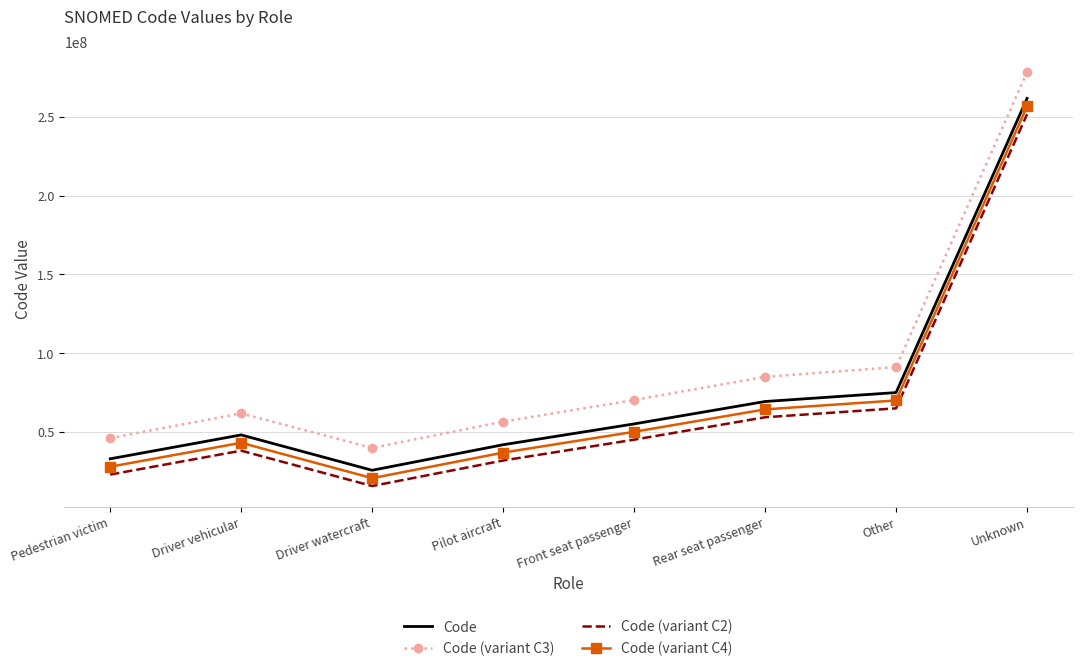

Reading left to right, transcribe all the data shown in this chart.

Code: Pedestrian victim=32906002	Driver vehicular=48084008	Driver watercraft=25636008	Pilot aircraft=41852005	Front seat passenger=55062001	Rear seat passenger=69290001	Other=74964007	Unknown=261665006
Code (variant C3): Pedestrian victim=46084008	Driver vehicular=61762014	Driver watercraft=39814014	Pilot aircraft=56530011	Front seat passenger=70240007	Rear seat passenger=84968007	Other=91142013	Unknown=278343012
Code (variant C2): Pedestrian victim=22906002	Driver vehicular=38084008	Driver watercraft=15636008	Pilot aircraft=31852005	Front seat passenger=45062001	Rear seat passenger=59290001	Other=64964007	Unknown=251665006
Code (variant C4): Pedestrian victim=27906002	Driver vehicular=43084008	Driver watercraft=20636008	Pilot aircraft=36852005	Front seat passenger=50062001	Rear seat passenger=64290001	Other=69964007	Unknown=256665006